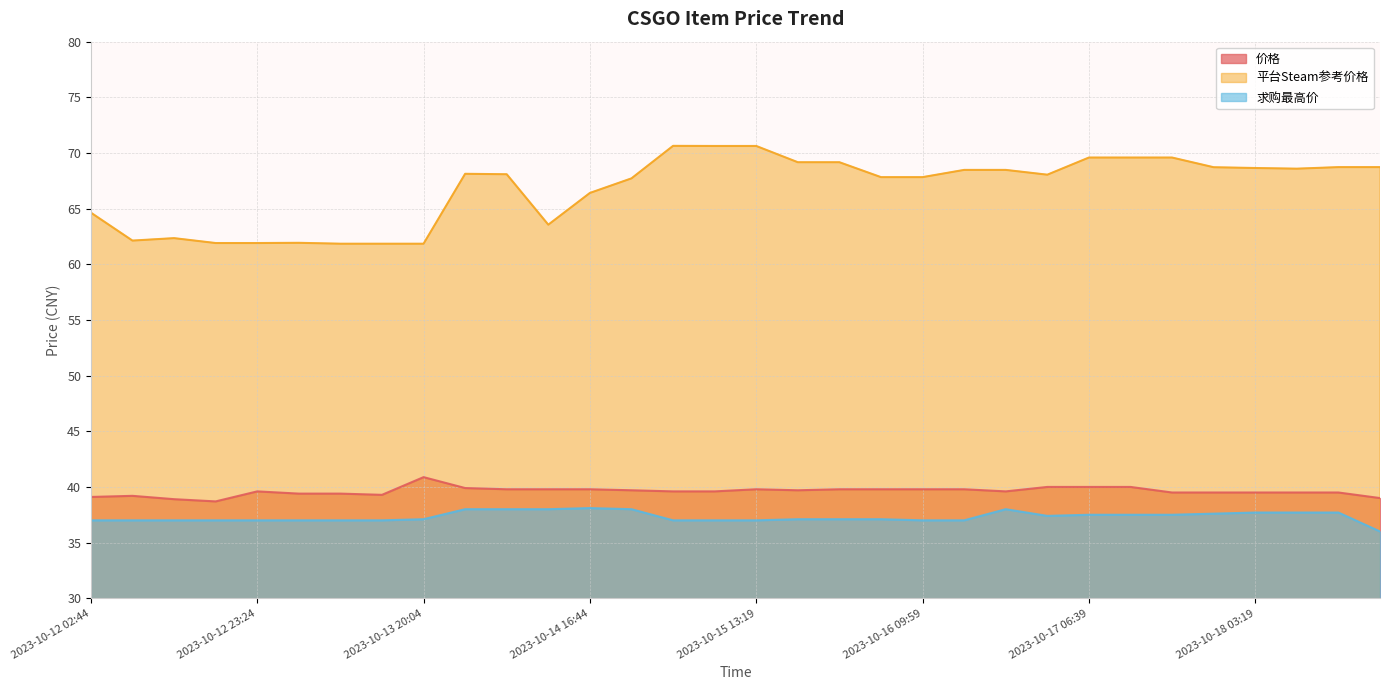

At which category is the sum across all series the highest?

2023-10-15 13:19